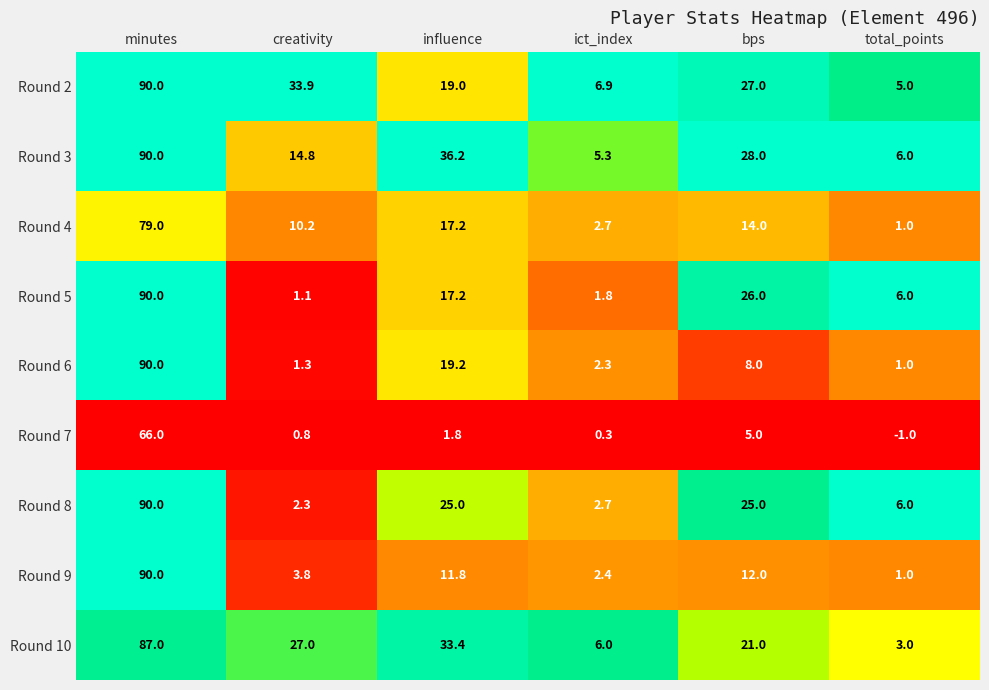

What is the total value across all series at creativity?

95.2